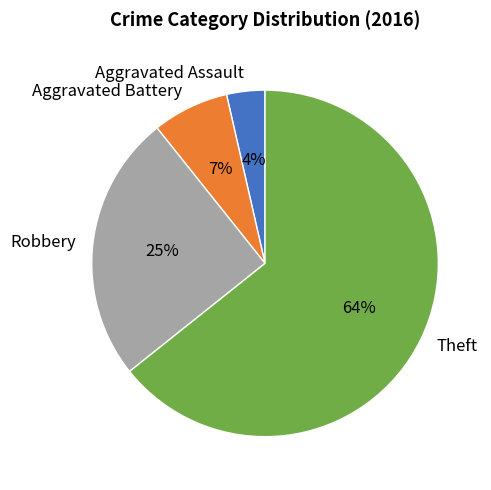

Between Aggravated Battery and Theft, which is larger?

Theft